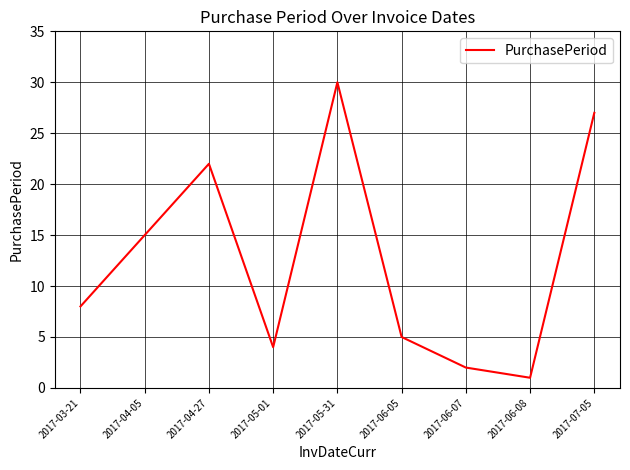

What is the sum of all values?

114